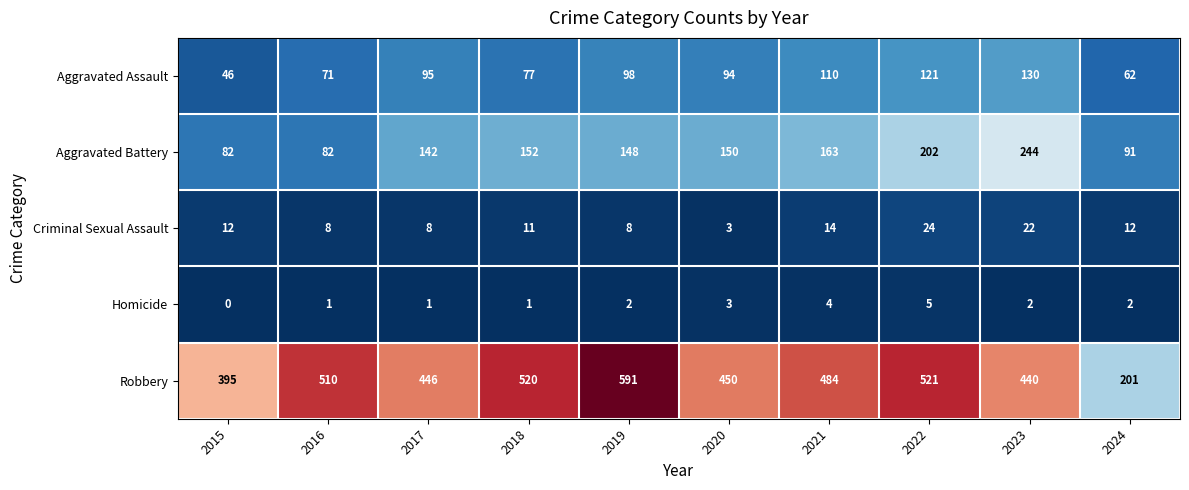

What is the average value of the Criminal Sexual Assault series?

12